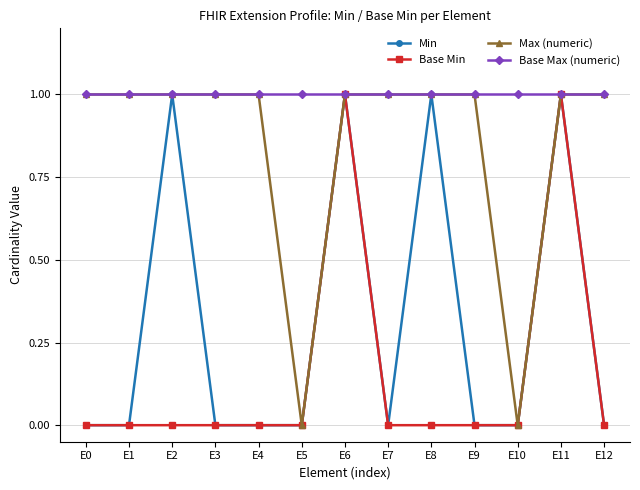

Which series has the largest total across all categories?

Base Max (numeric)